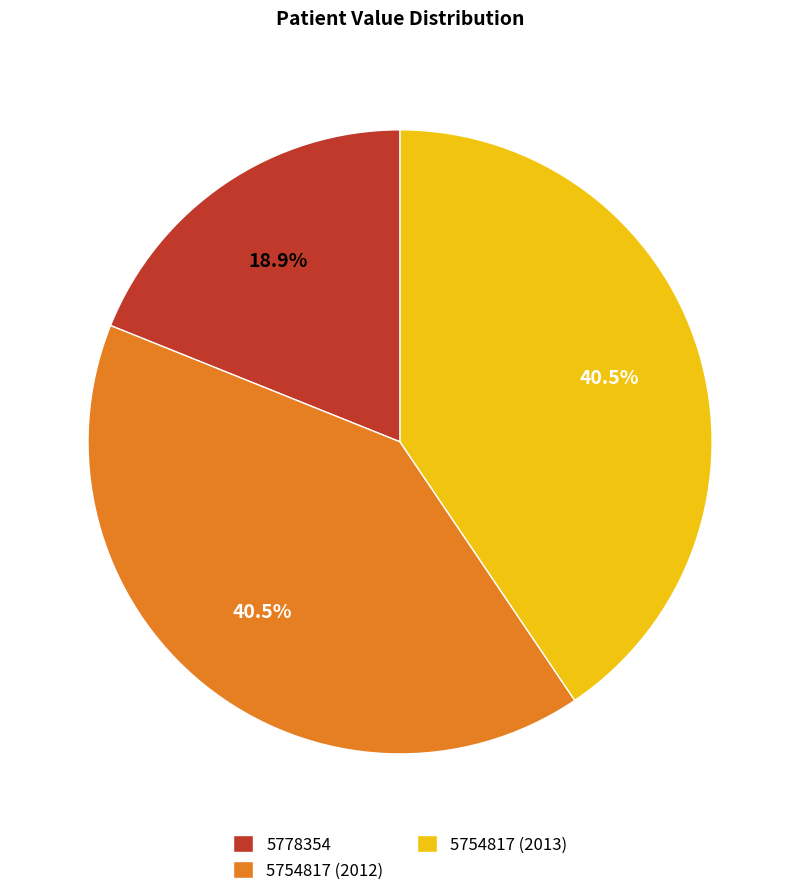

Does any single category account for the majority?

No